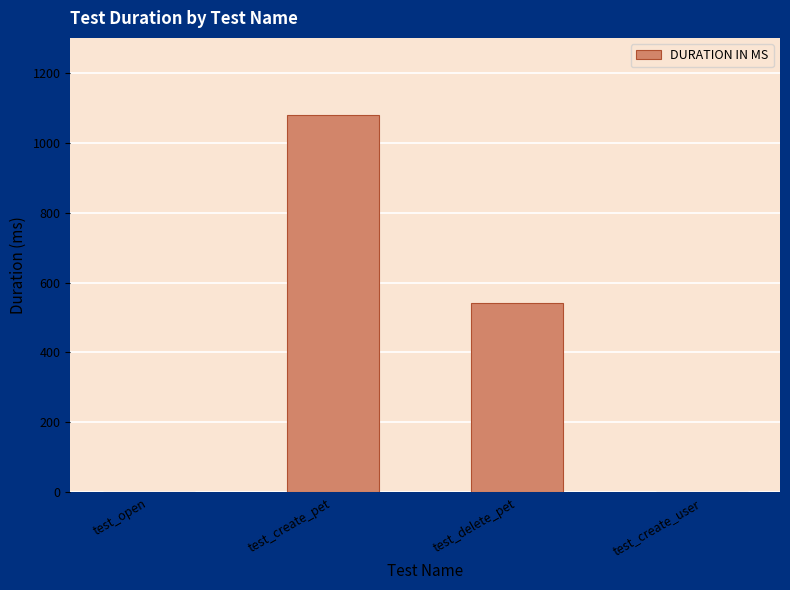

At which label is the value closest to 540?

test_delete_pet